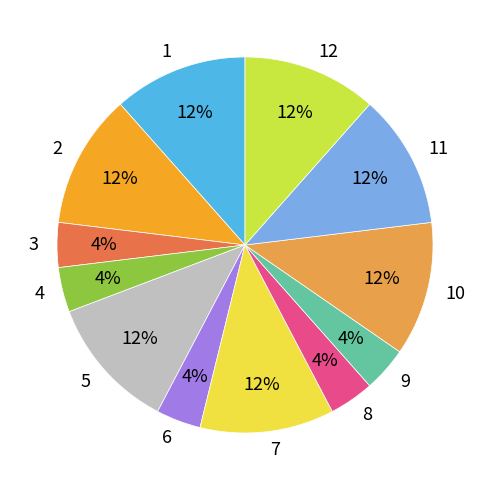

Is the sum of 1 and 9 greater than half?

No